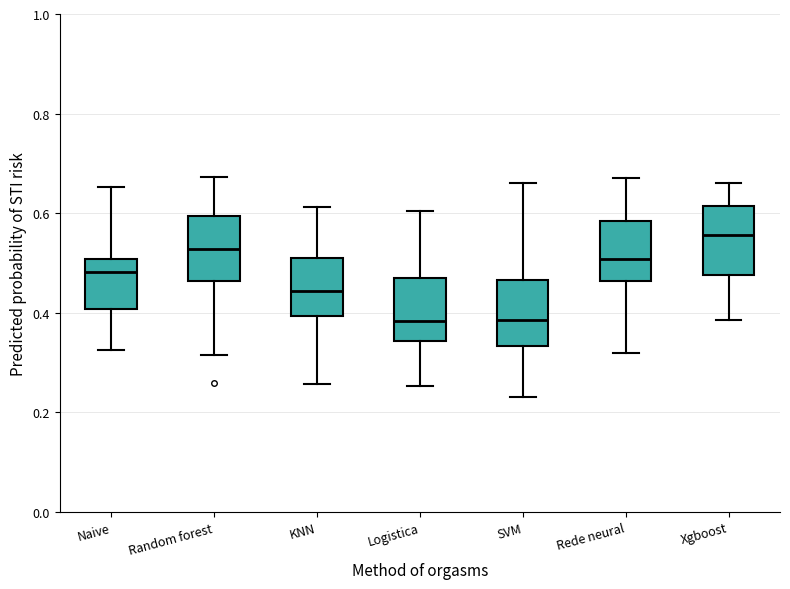

Reading left to right, transcribe this box plot: for each box, give where its median line is, the range the box spans, and where its two whiskers end, as read against the y-axis. The values are not printed on the chart, so give them approximately, as read against the axis.

Naive: median 0.48, box 0.40 to 0.50, whiskers 0.32 to 0.66
Random forest: median 0.52, box 0.46 to 0.60, whiskers 0.32 to 0.68
KNN: median 0.44, box 0.40 to 0.50, whiskers 0.26 to 0.62
Logistica: median 0.38, box 0.34 to 0.46, whiskers 0.26 to 0.60
SVM: median 0.38, box 0.34 to 0.46, whiskers 0.24 to 0.66
Rede neural: median 0.50, box 0.46 to 0.58, whiskers 0.32 to 0.68
Xgboost: median 0.56, box 0.48 to 0.62, whiskers 0.38 to 0.66